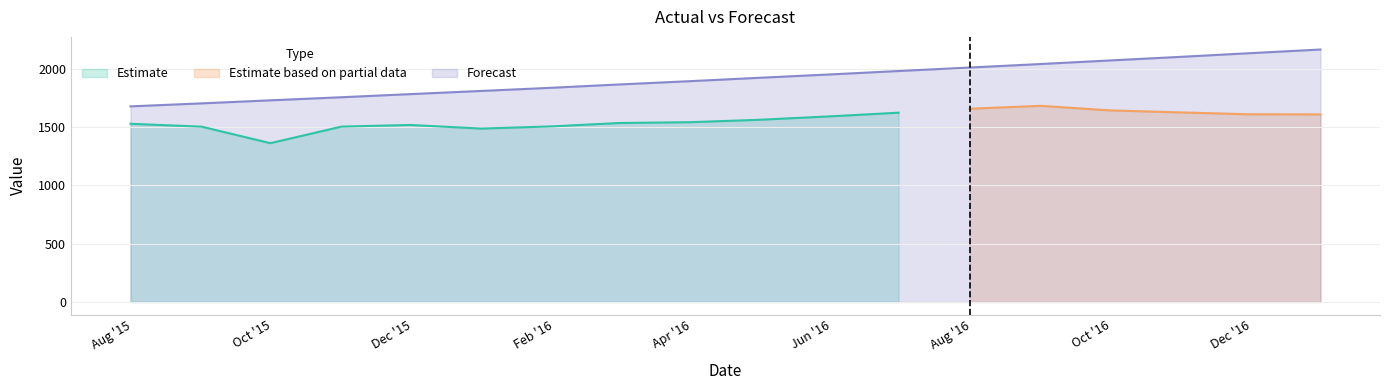

What is the highest value of the Forecast series?

2163.3